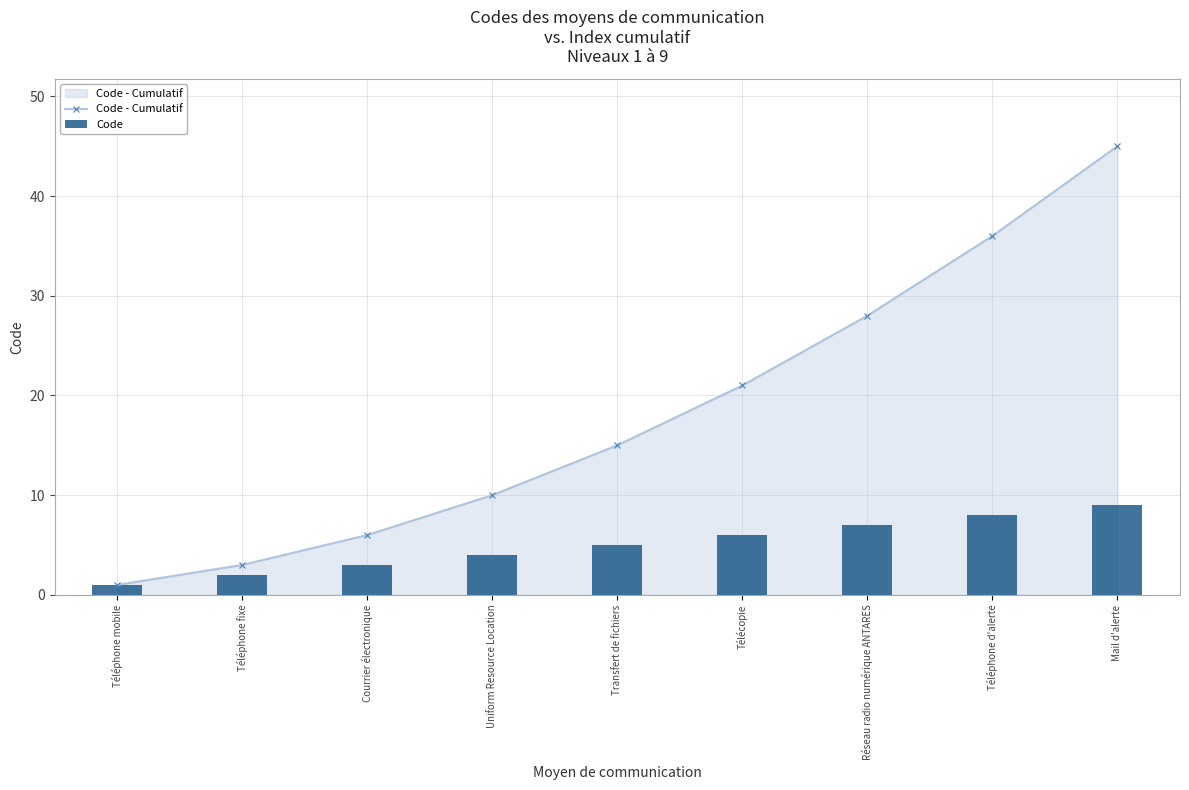

What is the difference between the maximum and minimum values in the Code - Cumulatif series?

44